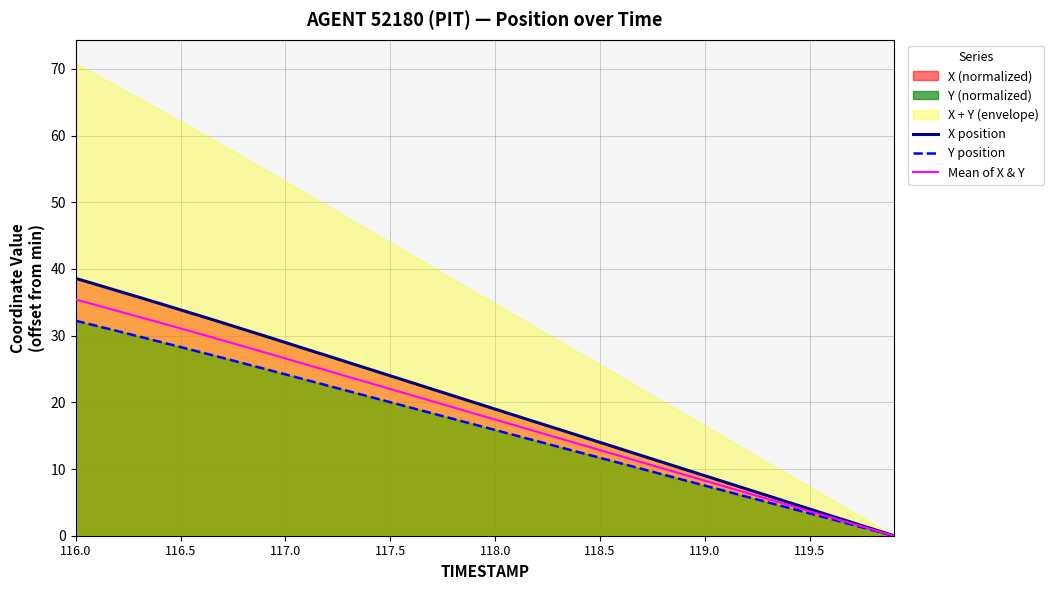

Reading left to right, list all the values displayed in this chart.

X position: 38.6	37.7	36.7	35.8	34.8	33.9	32.9	31.9	31.0	30.0	29.0	28.0	27.0	26.0	25.0	24.0	23.0	22.0	21.0	20.0	19.0	18.0	17.0	16.0	15.0	14.0	13.0	12.0	11.0	10.0	9.0	8.0	7.0	6.0	5.0	4.0	3.0	2.0	1.0	0.0
Y position: 32.2	31.5	30.7	29.9	29.1	28.3	27.5	26.7	25.9	25.0	24.2	23.4	22.5	21.7	20.9	20.0	19.2	18.4	17.5	16.7	15.8	15.0	14.2	13.3	12.5	11.7	10.8	10.0	9.2	8.3	7.5	6.7	5.8	5.0	4.2	3.3	2.5	1.7	0.8	0.0
Mean of X & Y: 35.4	34.6	33.7	32.8	32.0	31.1	30.2	29.3	28.4	27.5	26.6	25.7	24.8	23.8	22.9	22.0	21.1	20.2	19.2	18.3	17.4	16.5	15.6	14.7	13.8	12.8	11.9	11.0	10.1	9.2	8.2	7.3	6.4	5.5	4.6	3.7	2.7	1.8	0.9	0.0